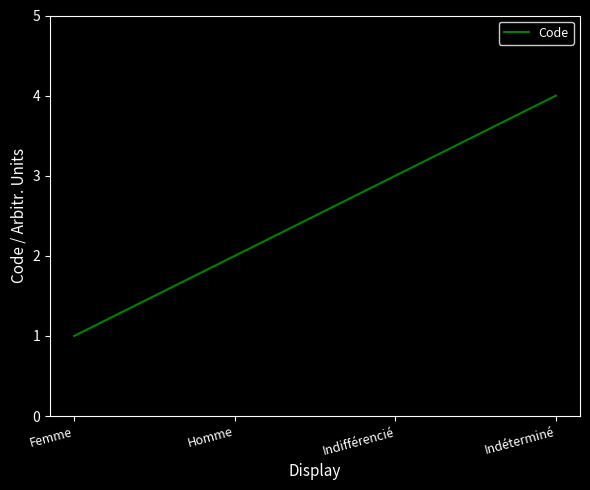

True or false: the data has more than 2 interior local peaks.

False